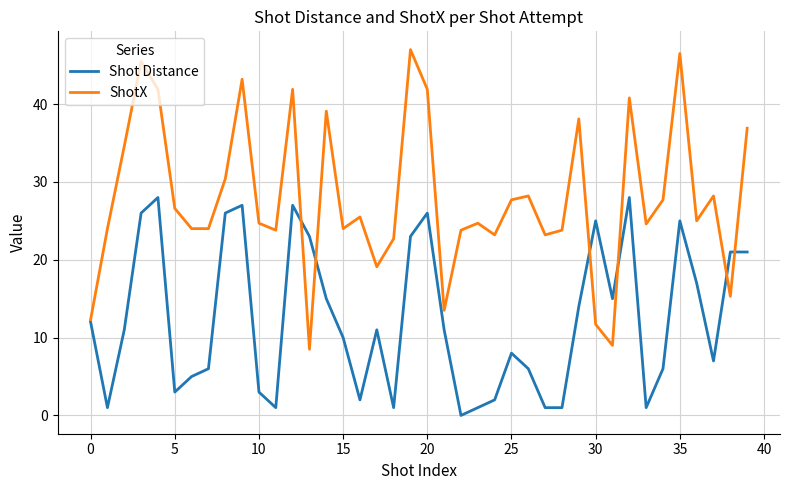

What is the maximum value shown in the chart?

47.0